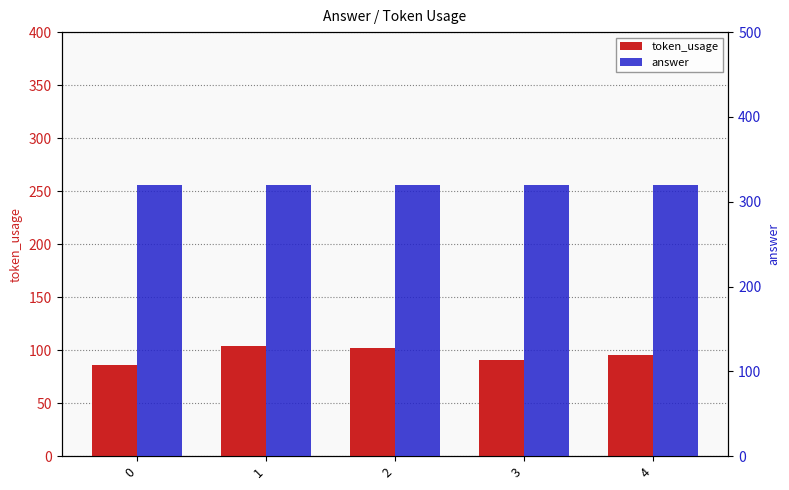

True or false: token_usage has a value of 26 at 4.

False